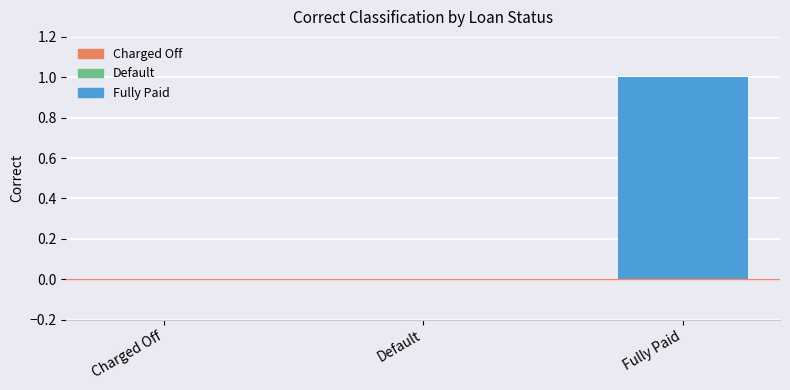

Which label corresponds to the largest value in the chart?

Fully Paid